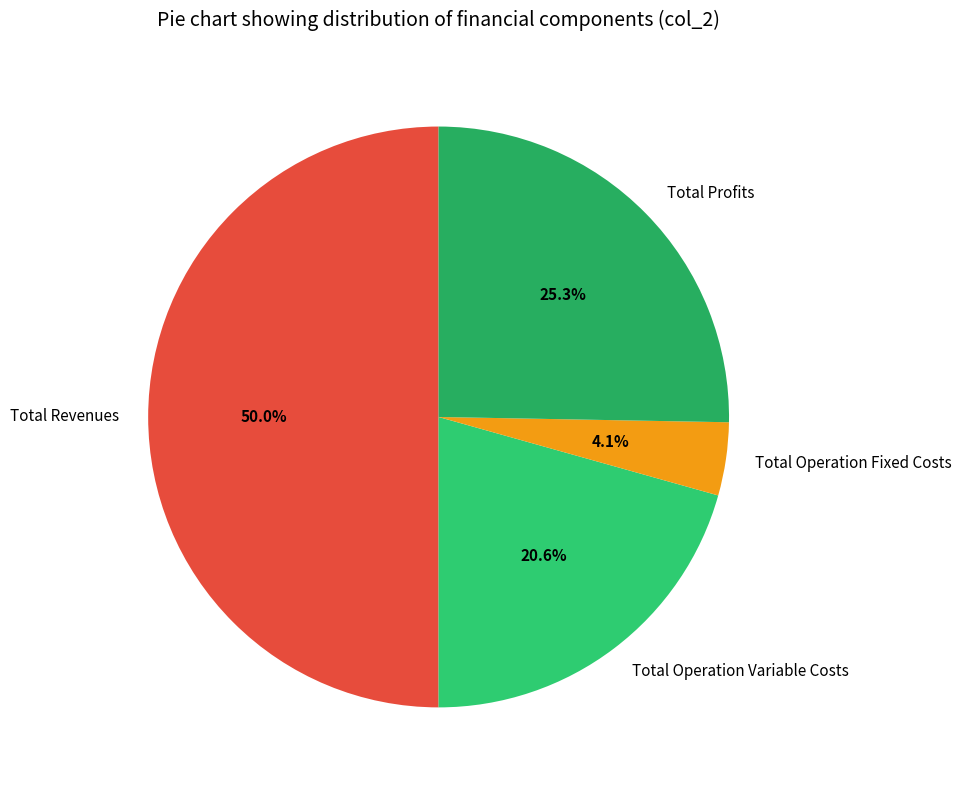

Is the sum of Total Revenues and Total Operation Fixed Costs greater than half?

Yes